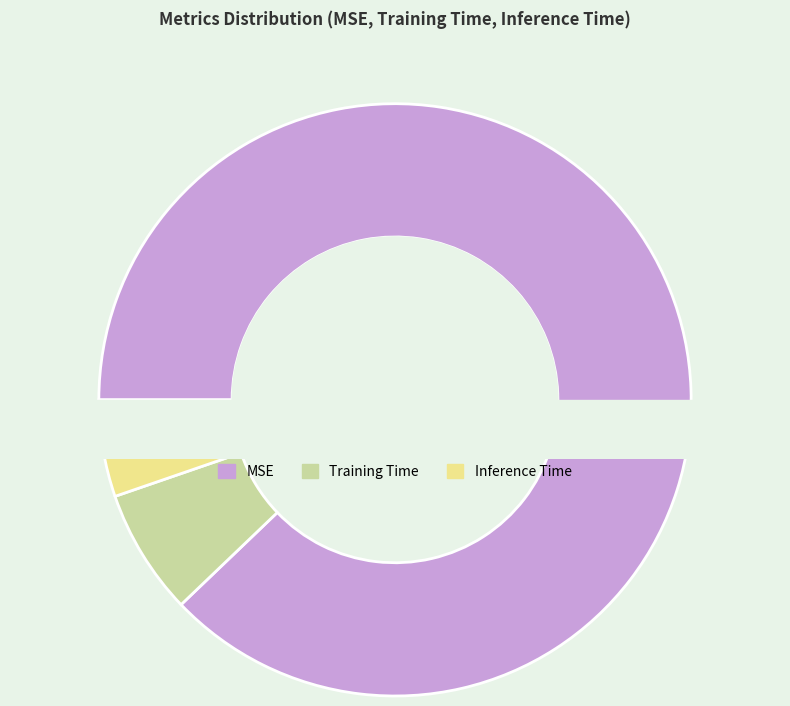

What is the largest slice in the pie chart?

MSE